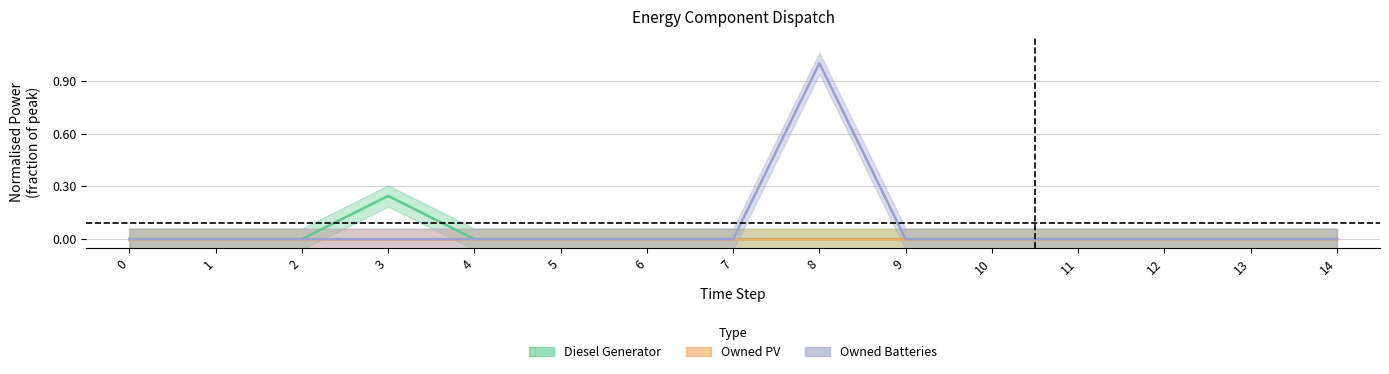

How many data points does each series have?

15